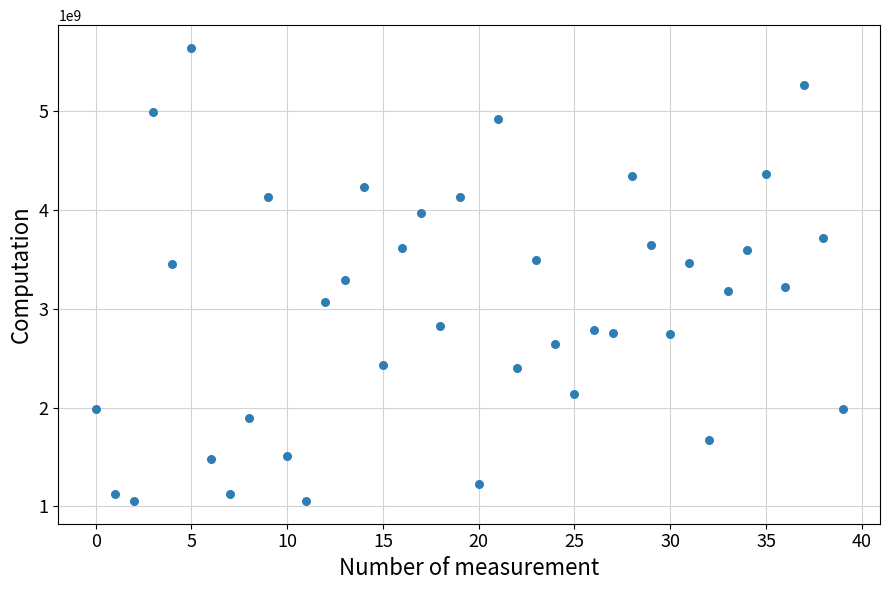

What is the range of Y values (max minus min)?

4587451524.0